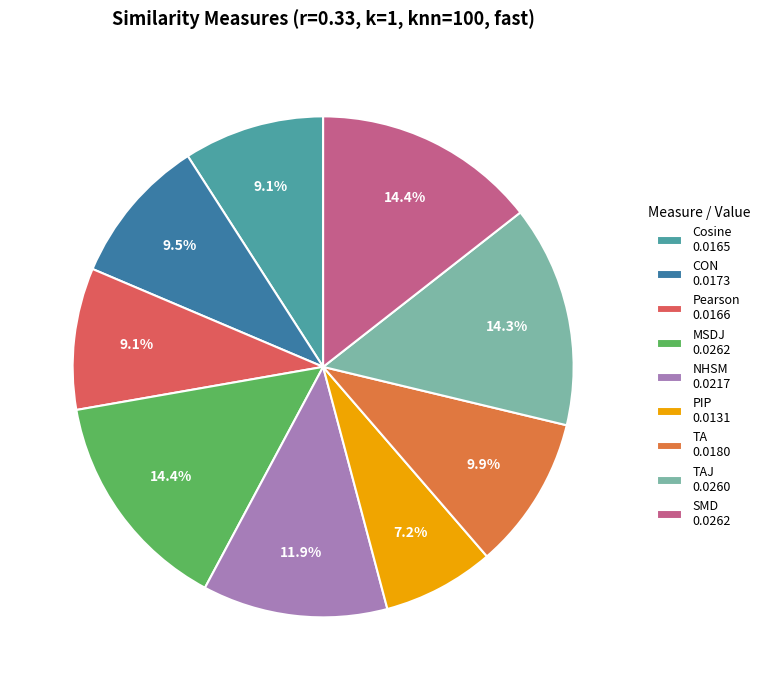

What is the largest slice in the pie chart?

MSDJ